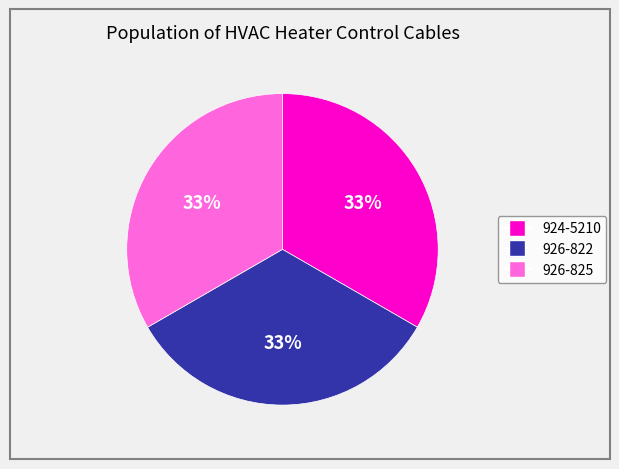

What is the ratio of the value at 924-5210 to the value at 926-822?

1.0